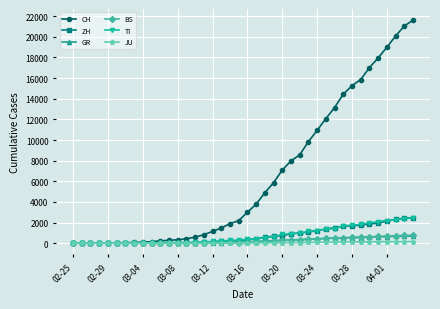

What is the maximum value for CH?

21617